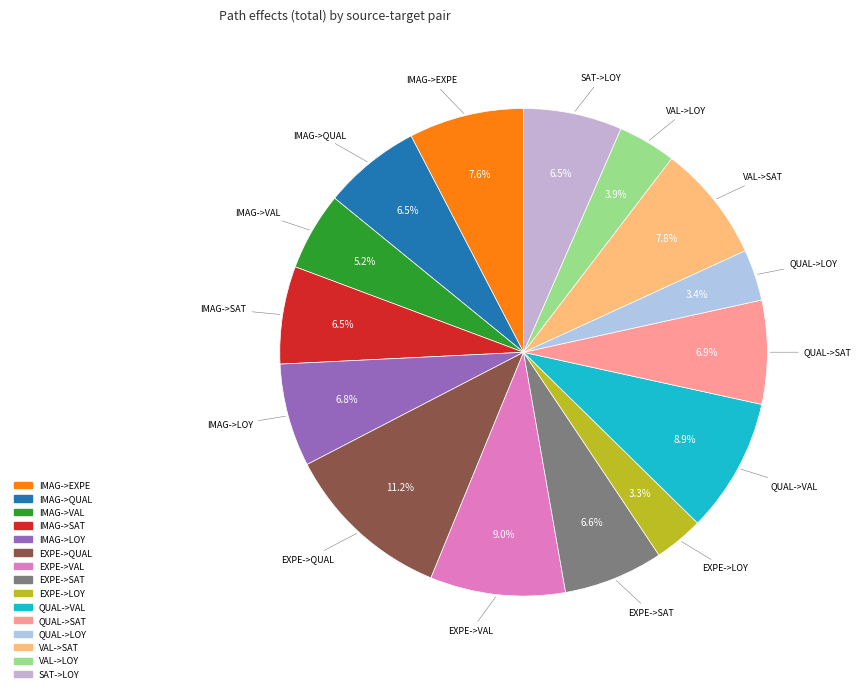

Between QUAL->LOY and QUAL->VAL, which is larger?

QUAL->VAL